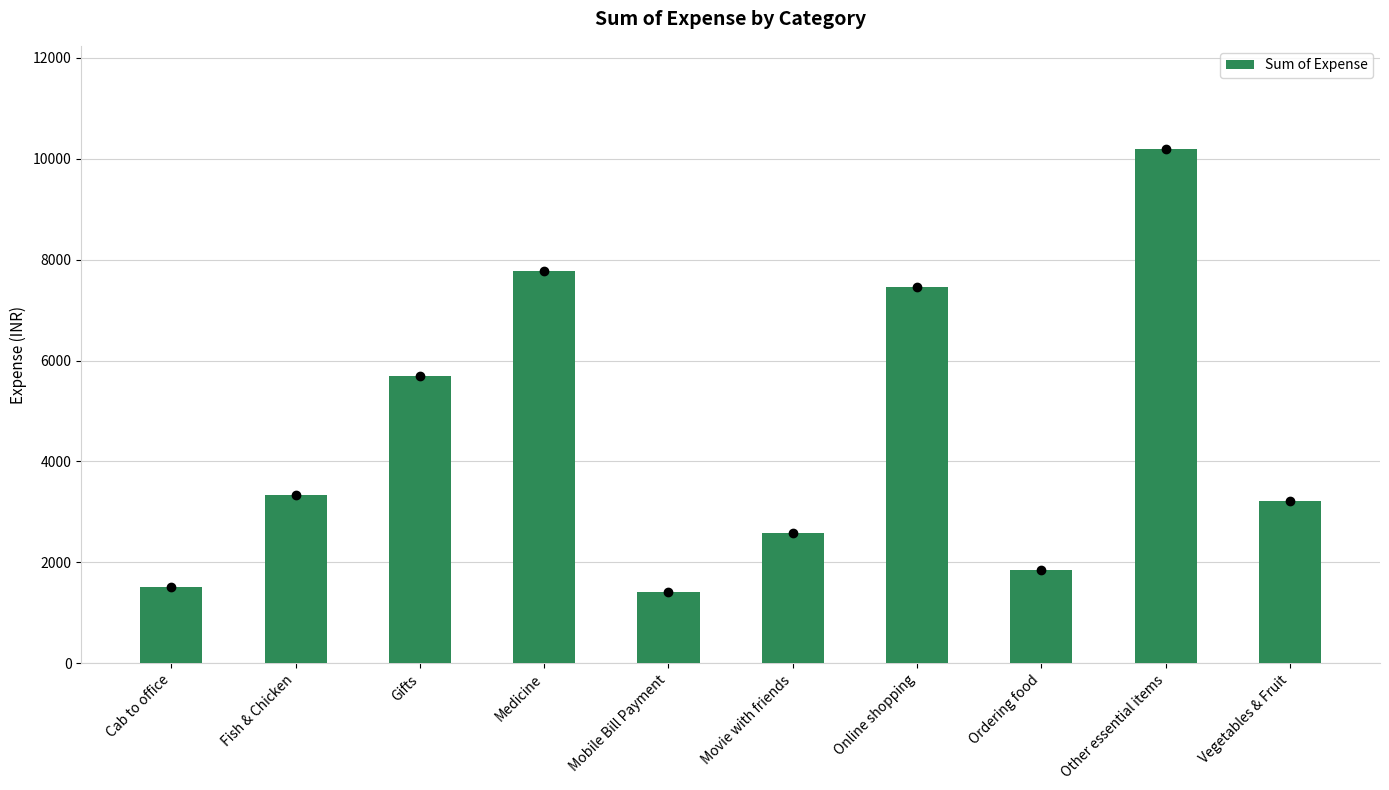

What is the label of the 2nd bar from the right?

Other essential items